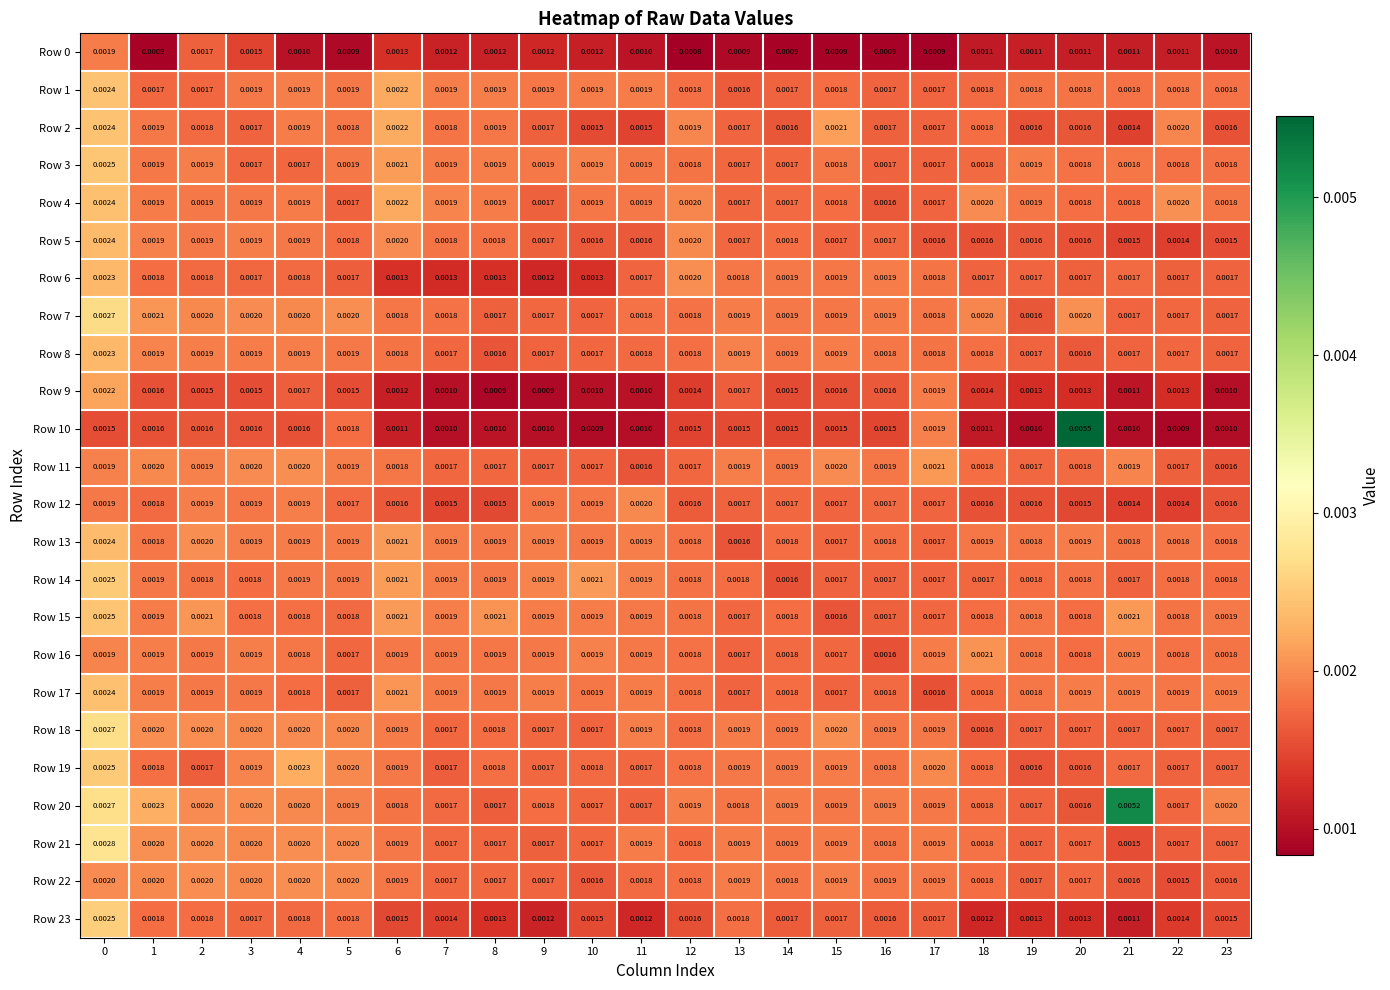

How many data points does each series have?

24